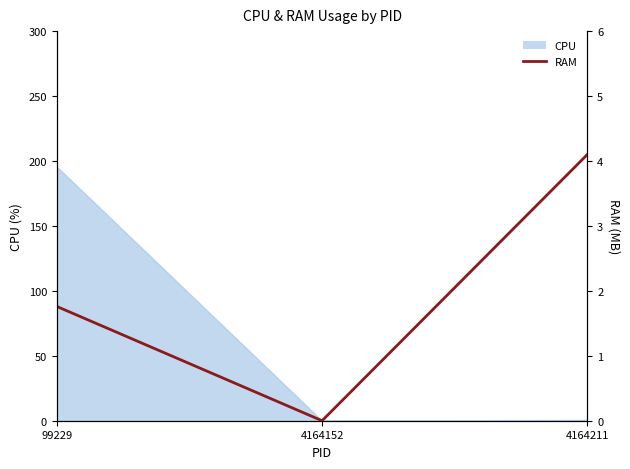

Does the chart have visible grid lines?

No